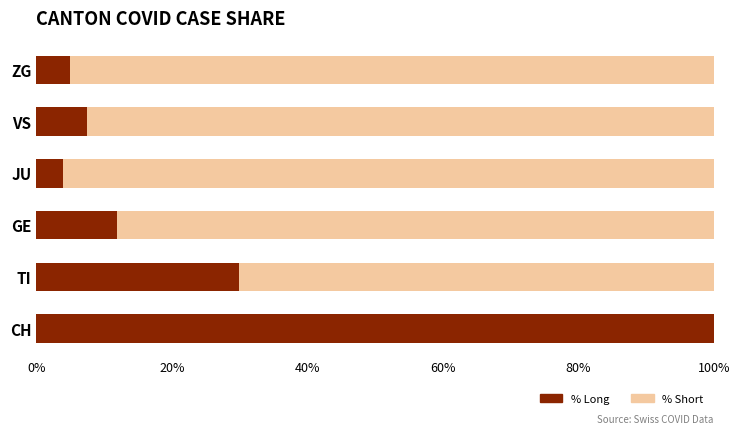

What is the maximum value for % Long?

100.0